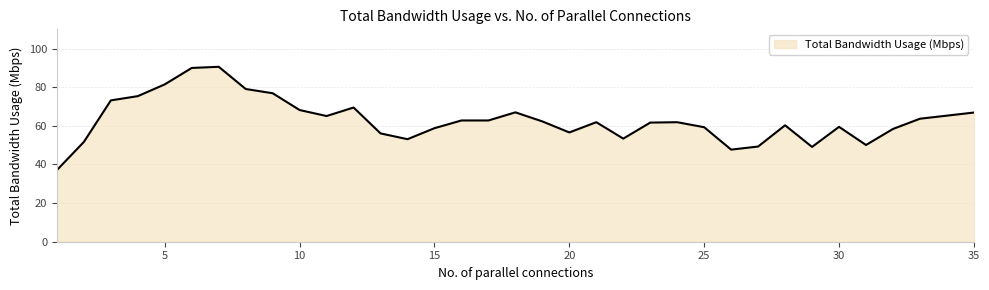

What is the difference between the maximum and minimum values?

53.5